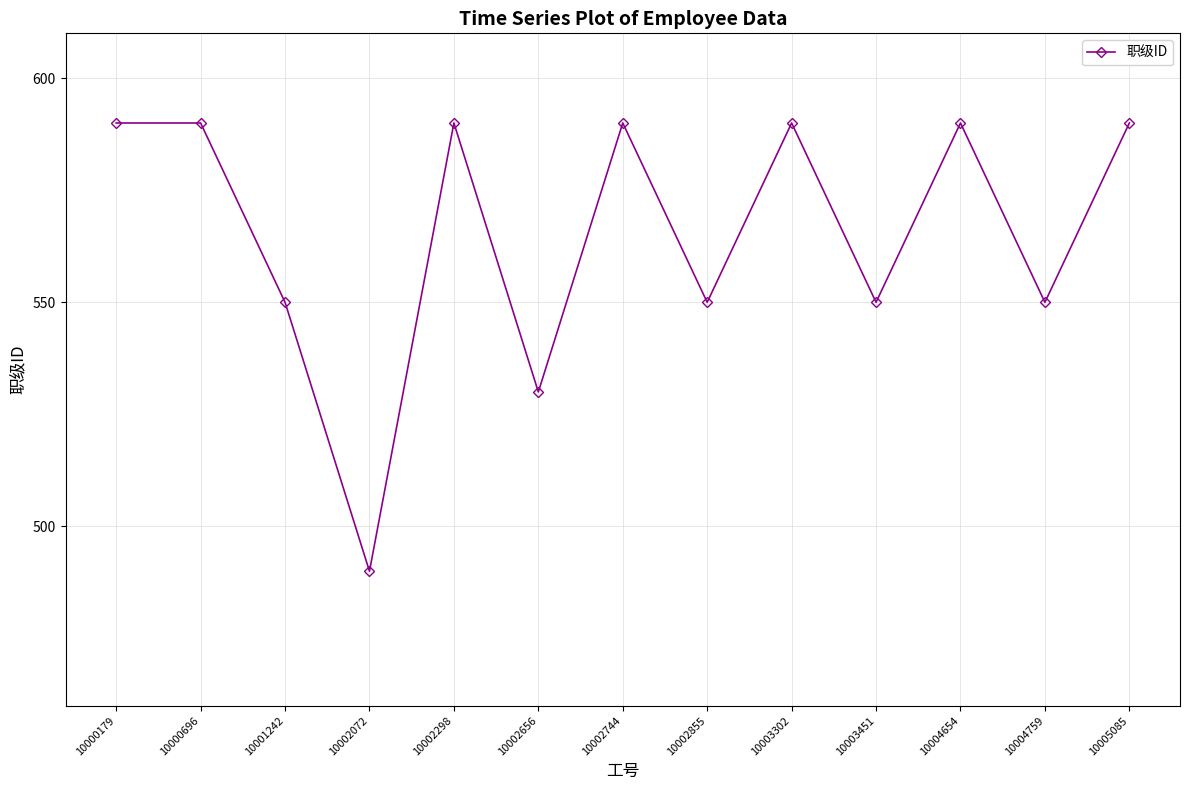

How many values are below 590?

6